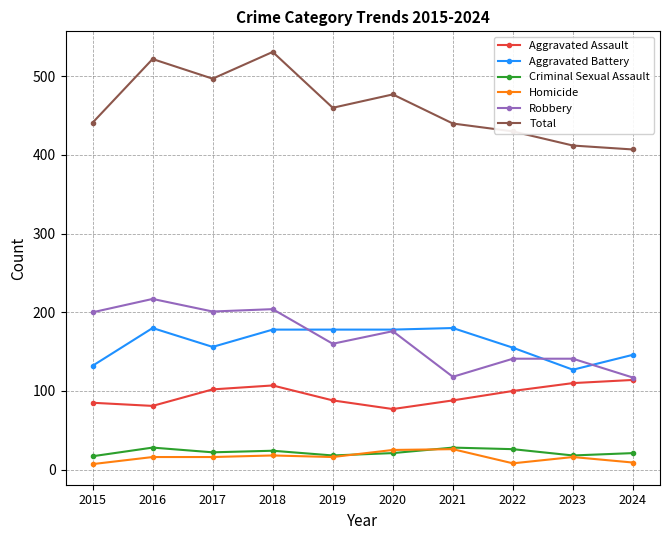

What is the sum of all Criminal Sexual Assault values?

223